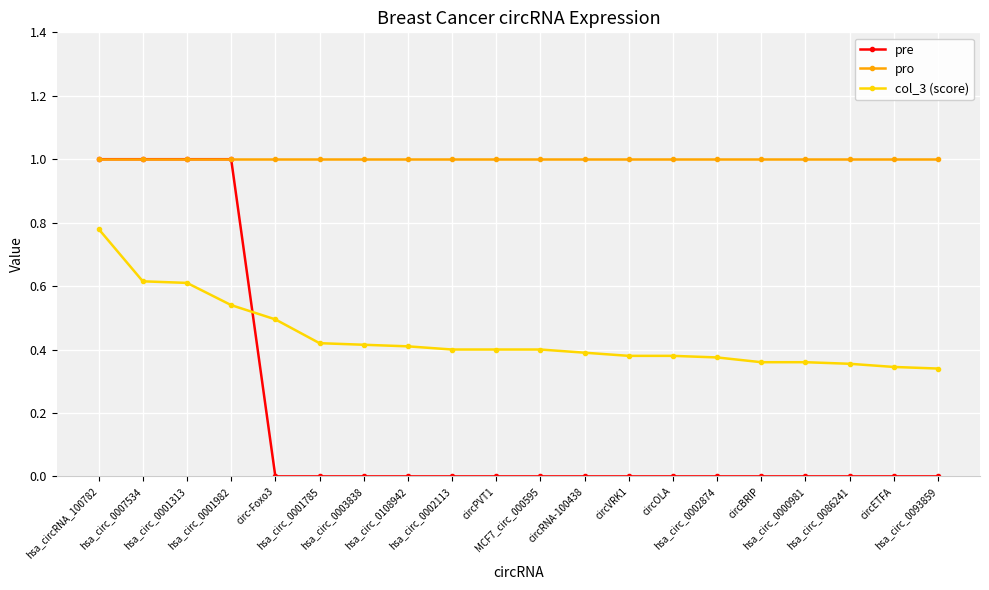

Which series has the largest total across all categories?

pro